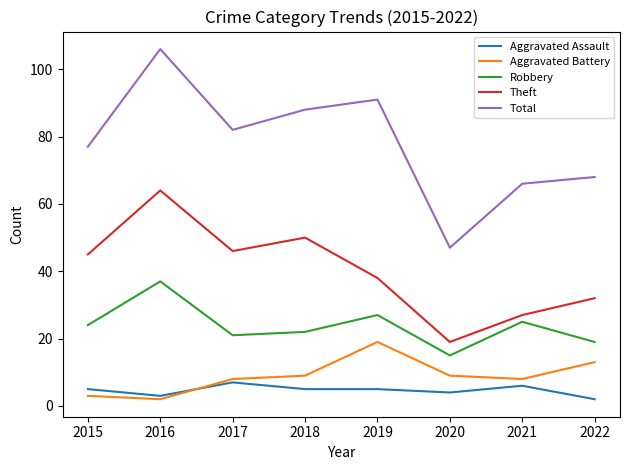

Rank the series at 2021 from highest to lowest value.

Total, Theft, Robbery, Aggravated Battery, Aggravated Assault